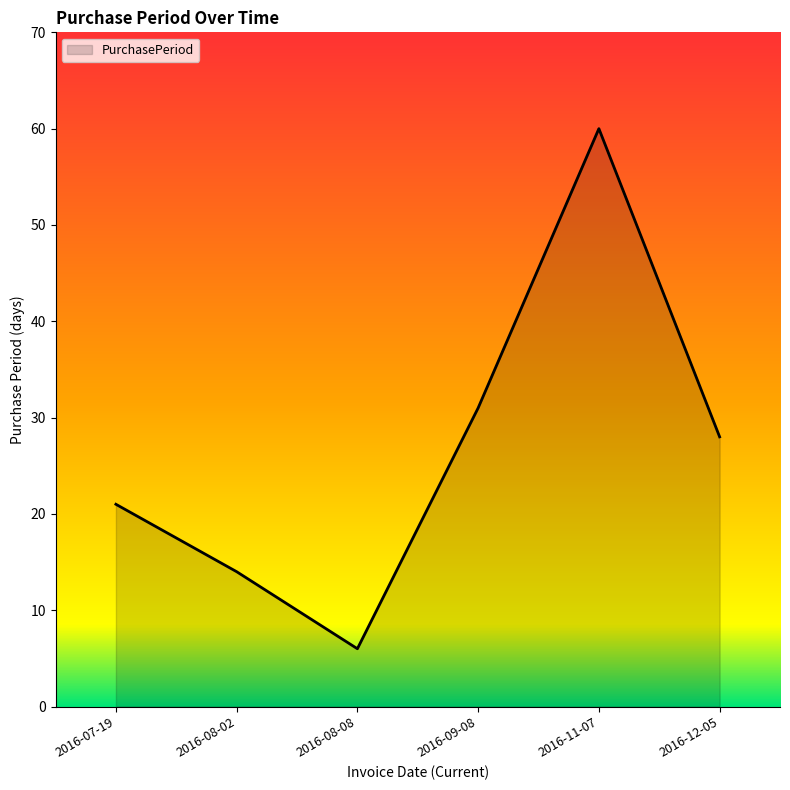

Between 2016-09-08 and 2016-07-19, which is larger?

2016-09-08